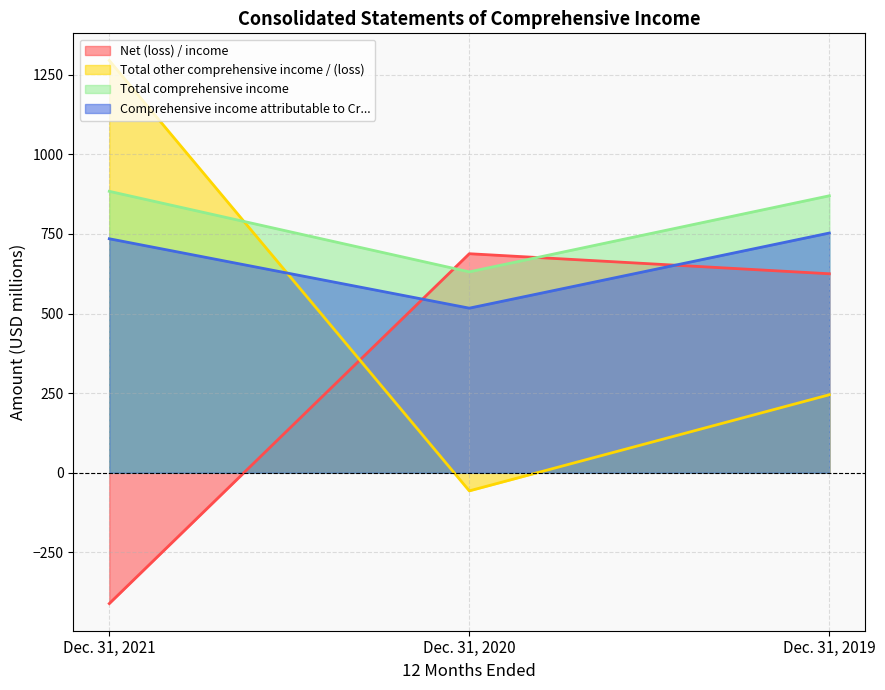

Reading right to left, transcribe all the data shown in this chart.

Net (loss) / income: Dec. 31, 2019=625	Dec. 31, 2020=688	Dec. 31, 2021=-411
Total other comprehensive income / (loss): Dec. 31, 2019=245	Dec. 31, 2020=-57	Dec. 31, 2021=1295
Total comprehensive income: Dec. 31, 2019=870	Dec. 31, 2020=631	Dec. 31, 2021=884
Comprehensive income attributable to Cr...: Dec. 31, 2019=753	Dec. 31, 2020=517	Dec. 31, 2021=735